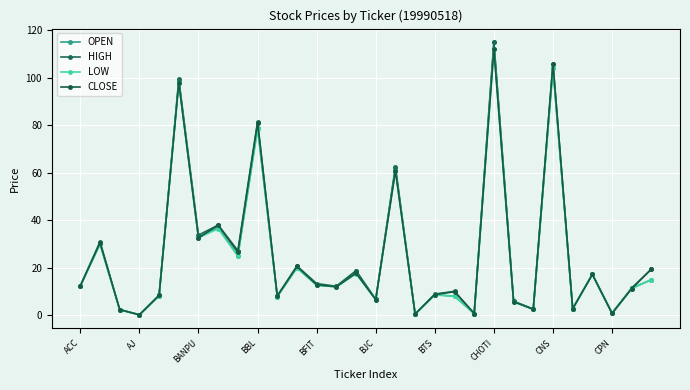

How many distinct data groups are displayed?

4